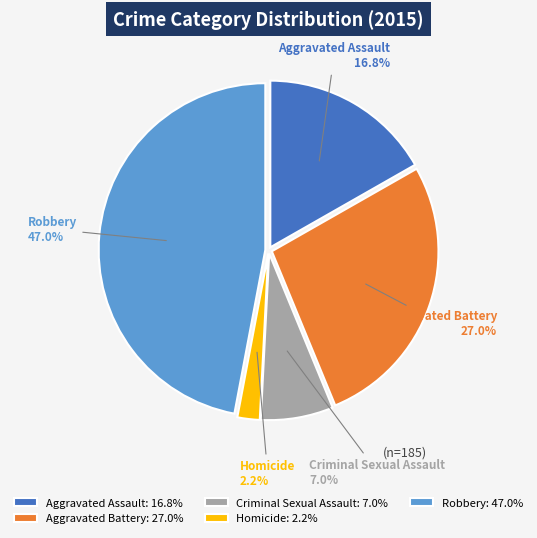

True or false: Aggravated Assault accounts for 17% of the total.

True